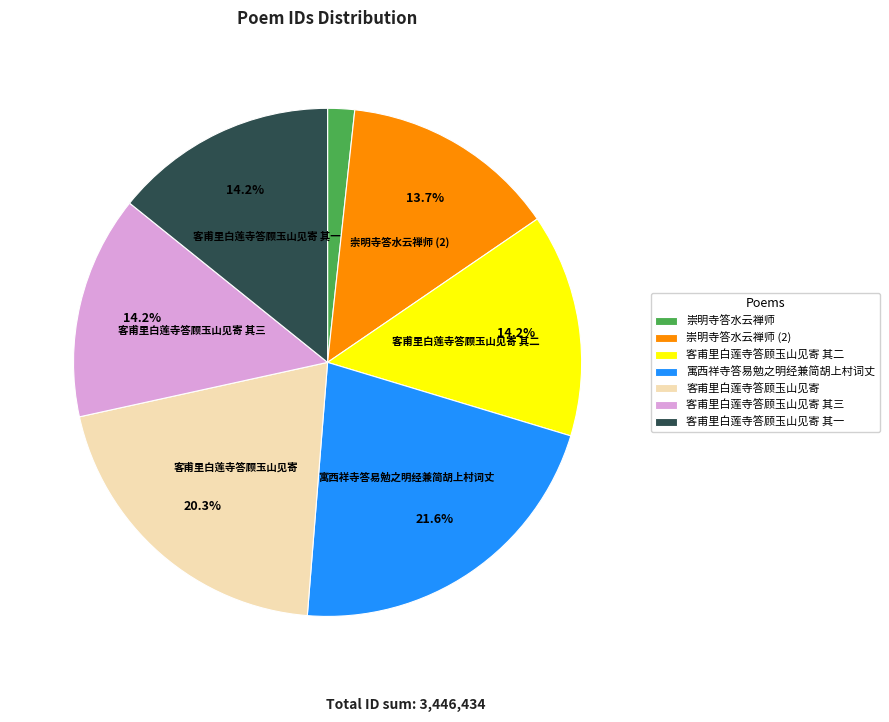

To the nearest percent, what is the average slice percentage?

14%